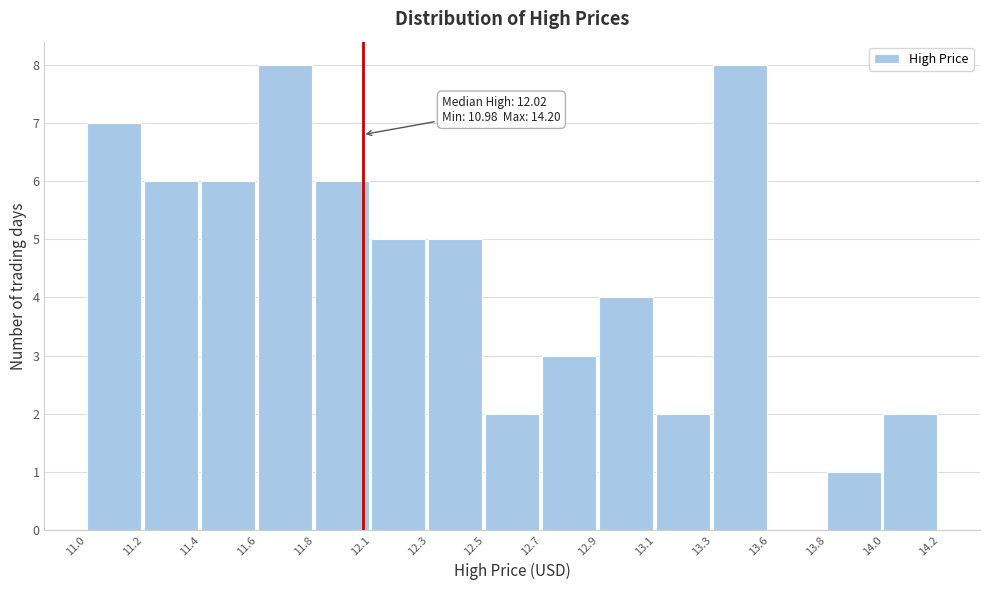

Reading left to right, list all the values displayed in this chart.

11.0=7	11.2=6	11.4=6	11.6=8	11.8=6	12.1=5	12.3=5	12.5=2	12.7=3	12.9=4	13.1=2	13.3=8	13.6=0	13.8=1	14.0=2